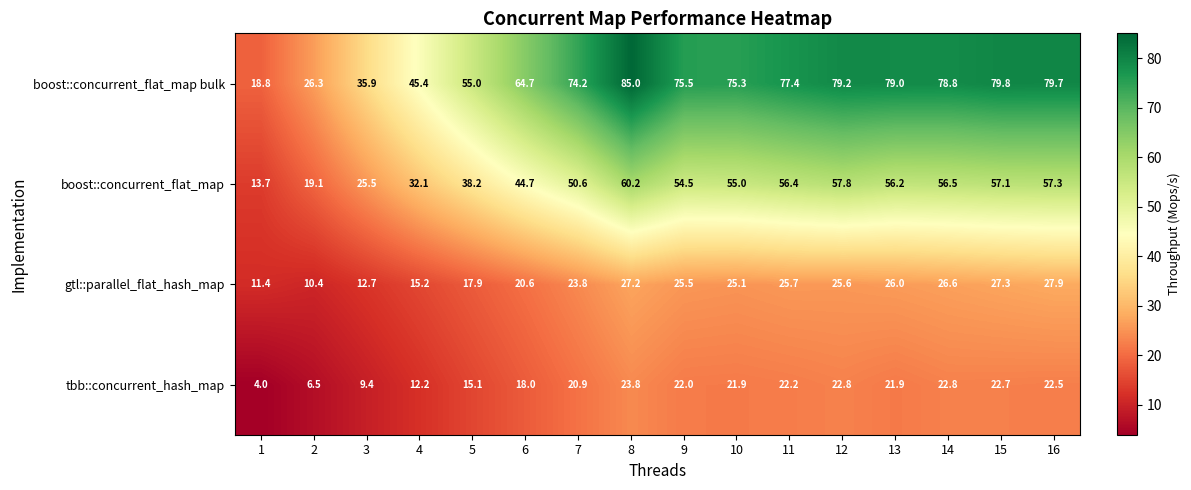

Read the boost::concurrent_flat_map bulk value at 5.

55.0